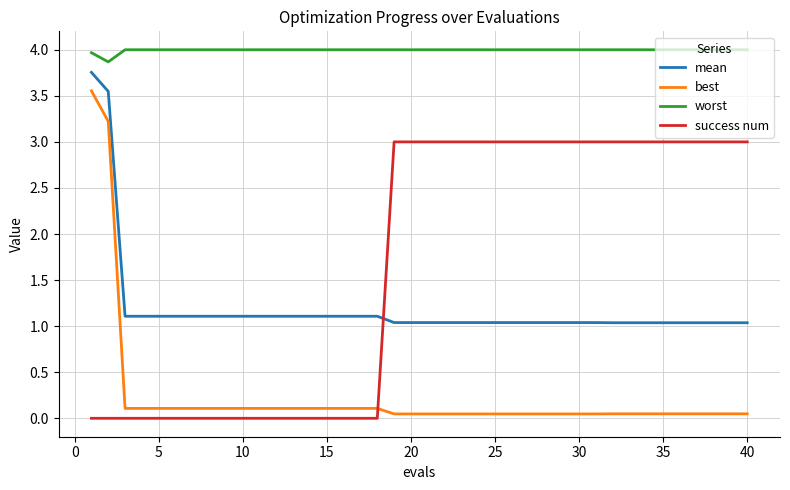

True or false: best and mean intersect in this chart.

False